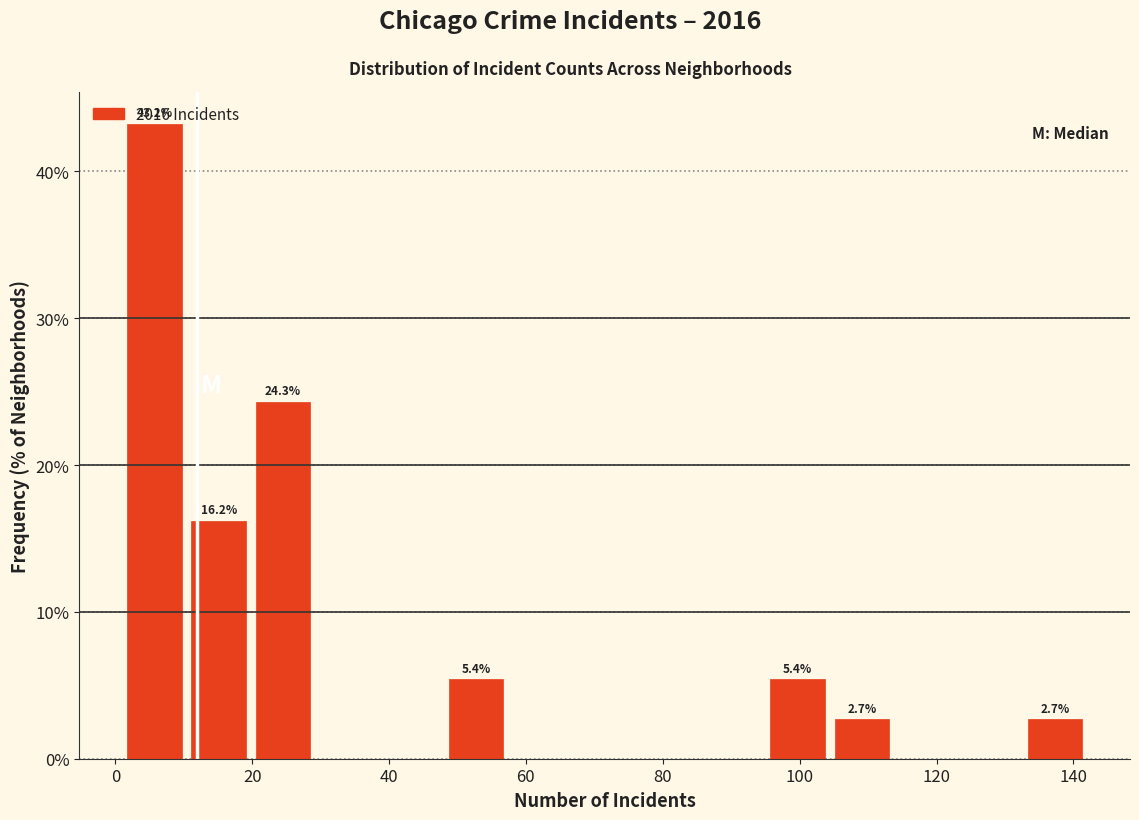

Which range on the x-axis has the tallest bar?

1.0 to 10.4